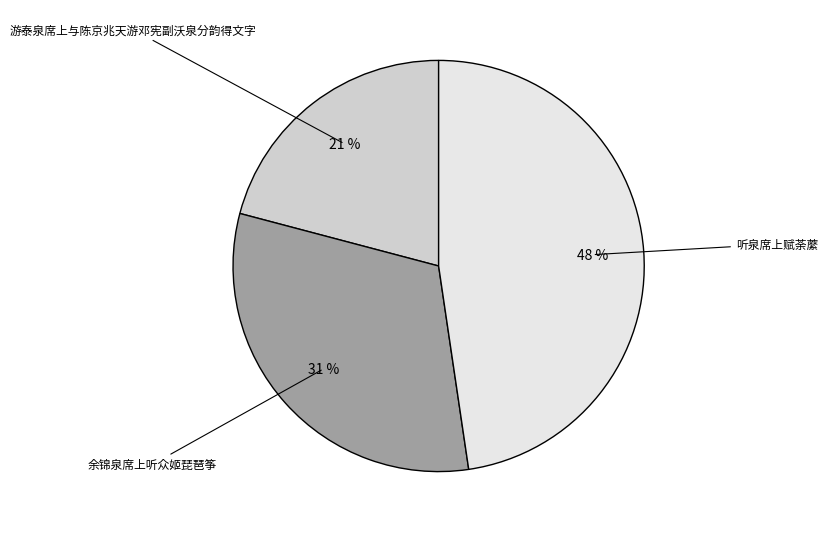

The 余锦泉席上听众姬琵琶筝 slice represents 31% of the pie. True or false?

True